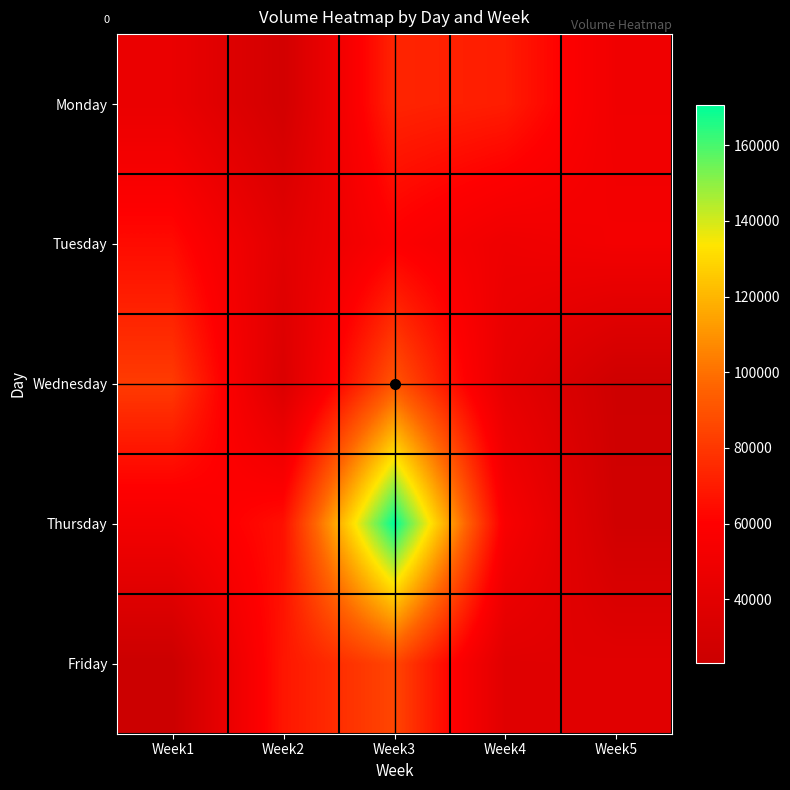

What is the total value across all series at Week2?

236336